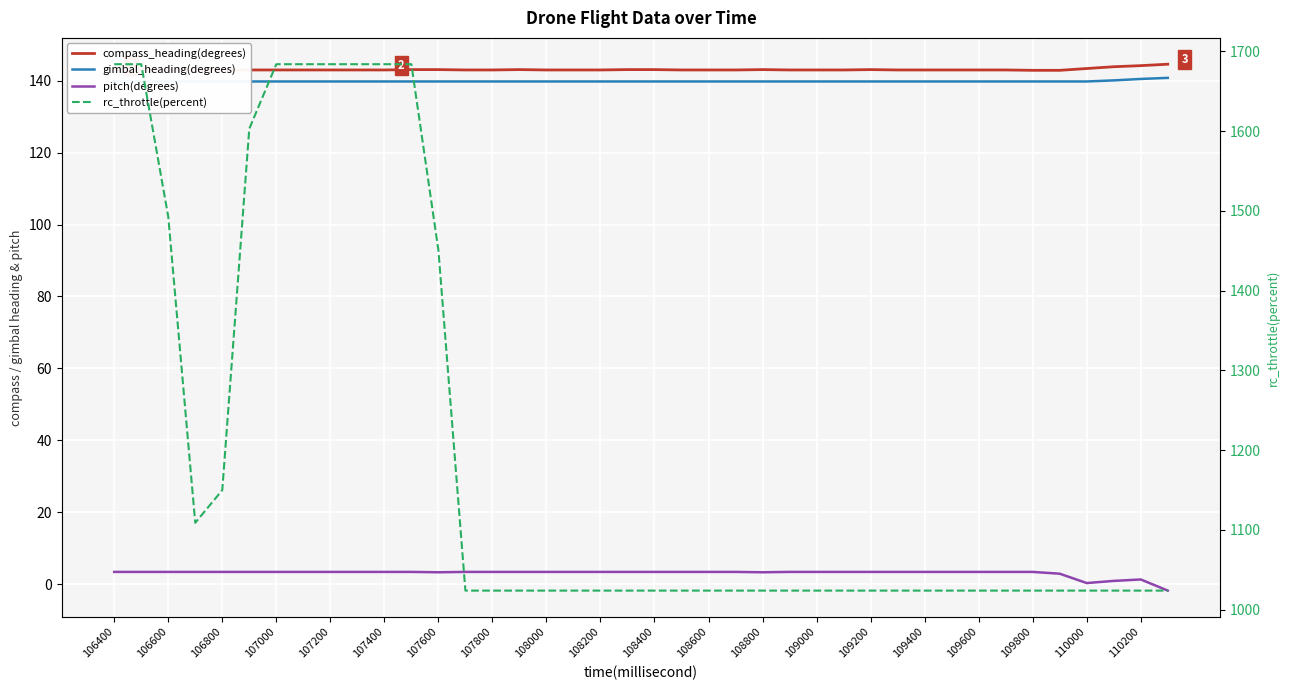

True or false: compass_heading(degrees) has more than 0 interior local peaks.

True